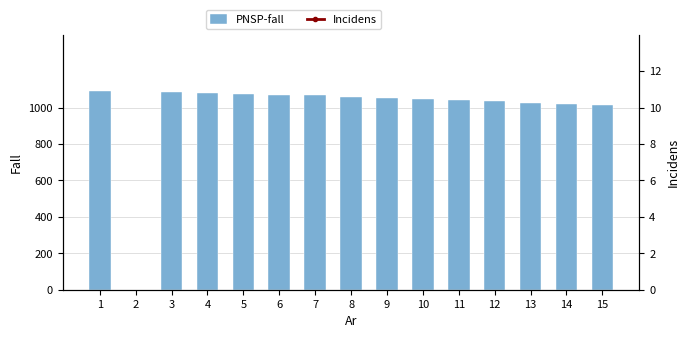

Reading right to left, transcribe all the data shown in this chart.

PNSP-fall: 15=1016	14=1019	13=1028	12=1034	11=1040	10=1050	9=1053	8=1060	7=1069	6=1069	5=1076	4=1083	3=1086	2=0	1=1093
Incidens: 15=213	14=213	13=212	12=212	11=212	10=212	9=212	8=212	7=212	6=212	5=212	4=213	3=212	2=213	1=212